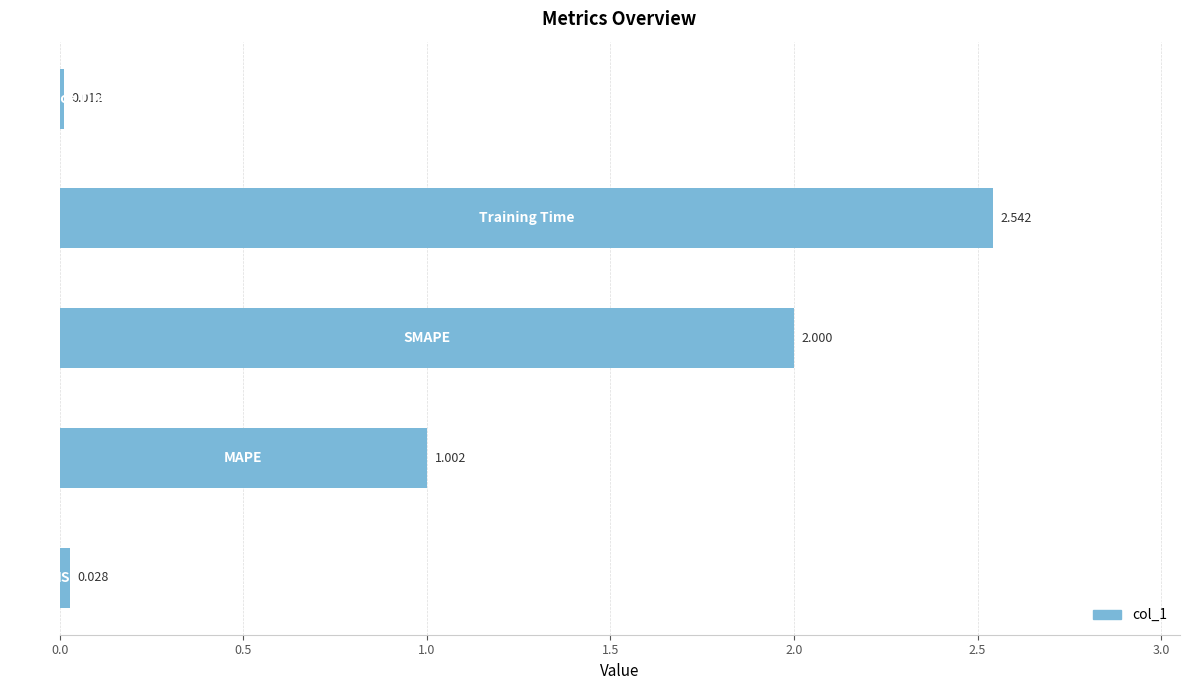

How many data points does each series have?

5